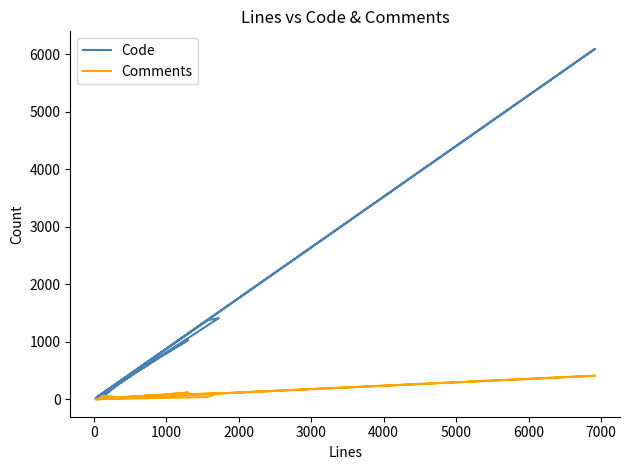

Reading right to left, extract all data points from this chart.

Code: 331	19	386	608	17	6091	212	404	73	751	1028	184	54	30	1370	1411	43
Comments: 32	55	21	64	0	408	11	38	19	71	116	10	1	1	37	111	2